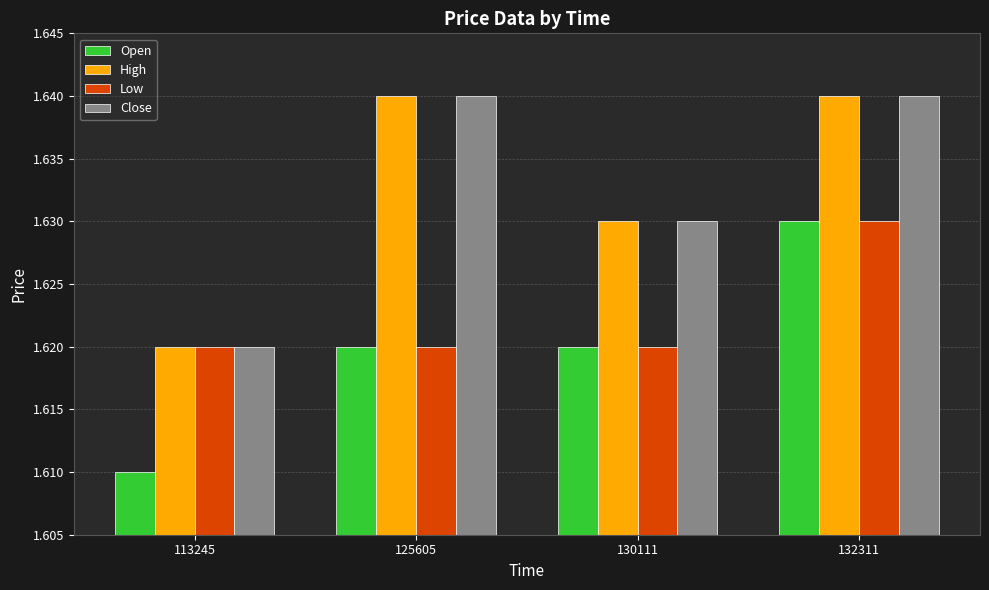

At which label does Low reach its peak?

132311